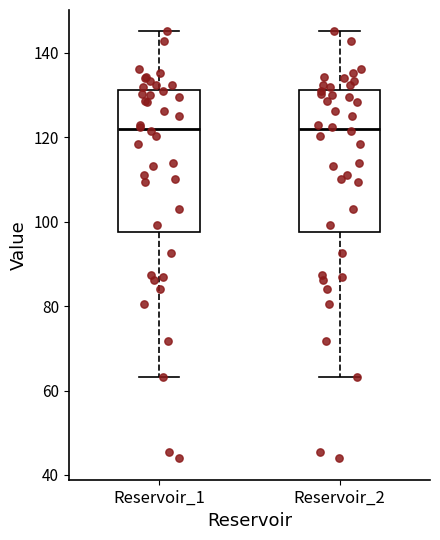

Reading left to right, read every box against the y-axis: the position of its median line, the range the box covers, and the ends of its whiskers. The values are not printed on the chart, so give them approximately, as read against the axis.

Reservoir_1: median 122, box 98 to 132, whiskers 64 to 146
Reservoir_2: median 122, box 98 to 132, whiskers 64 to 146